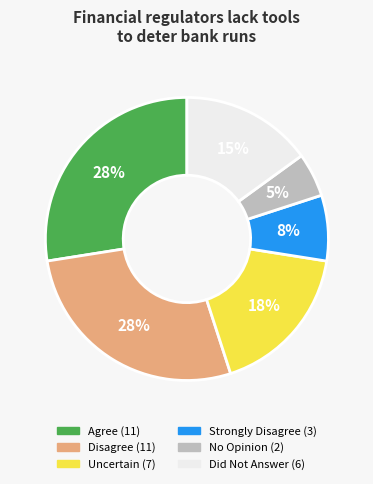

Is there any slice that represents more than half of the pie?

No